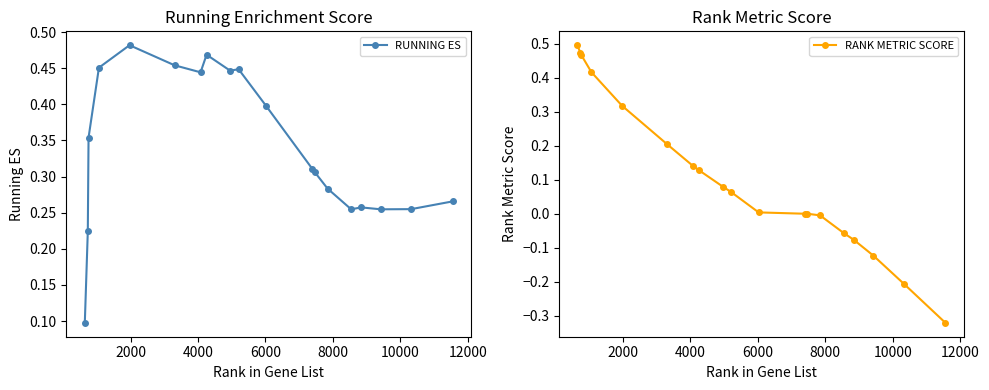

What is the smallest value displayed?

-0.3